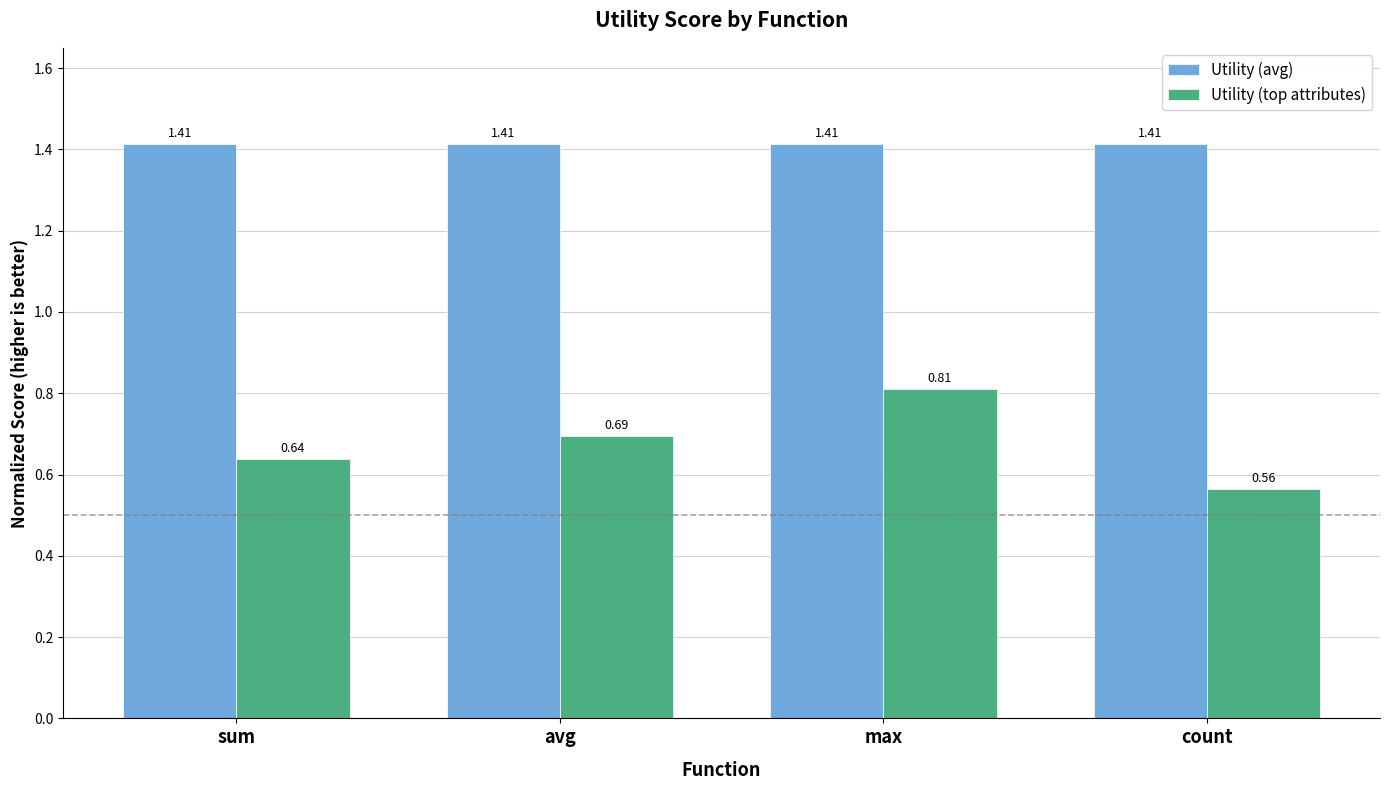

At max, list the series in order from largest to smallest.

Utility (avg), Utility (top attributes)